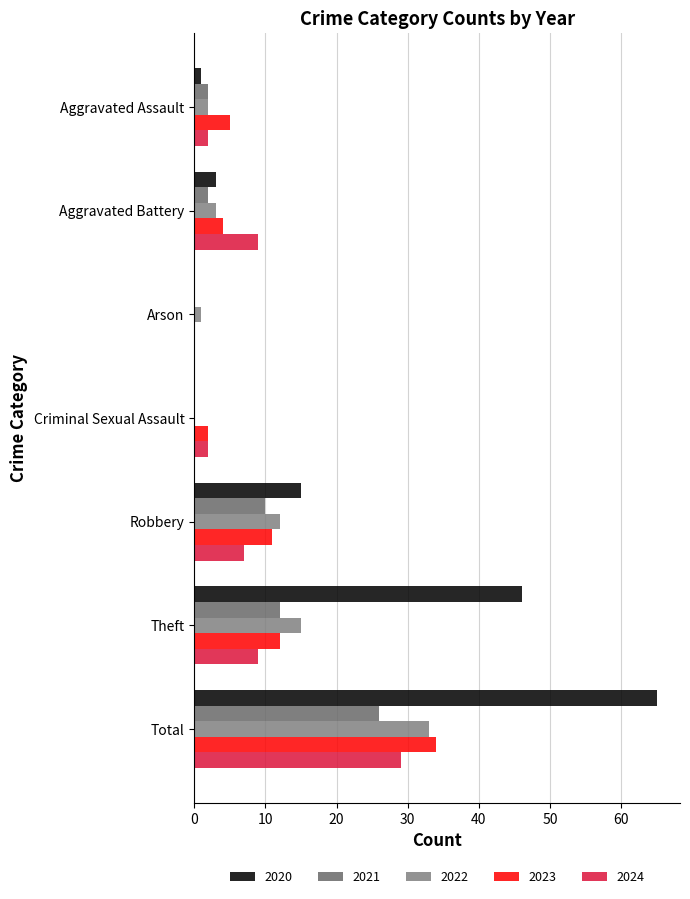

What are all the series names shown in the legend?

2020, 2021, 2022, 2023, 2024